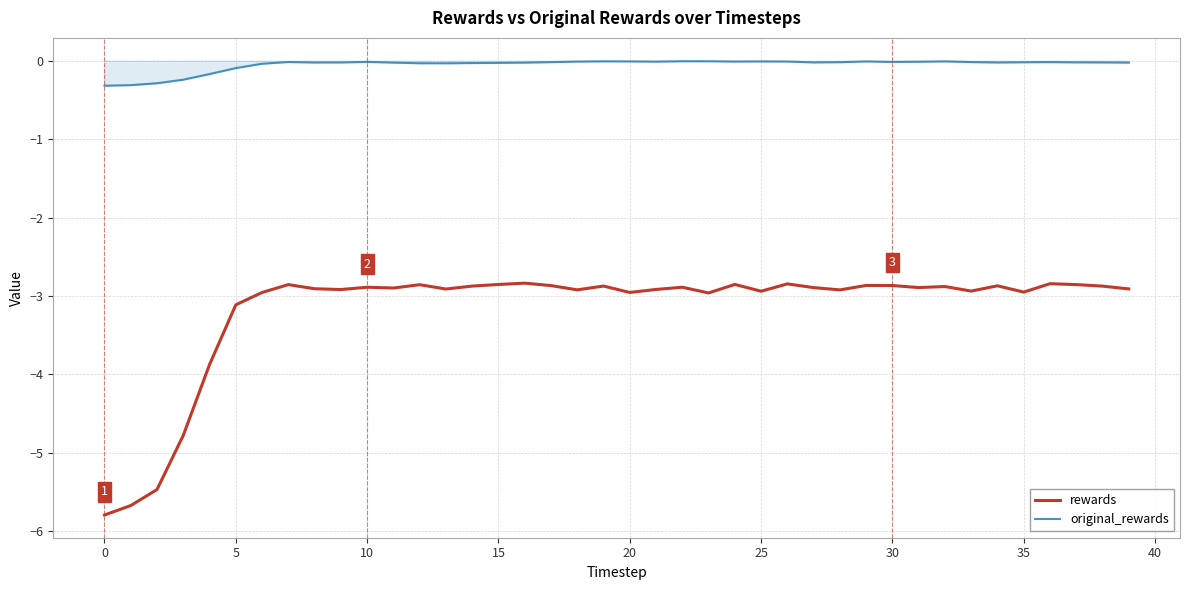

List the series in order of their overall mean, lowest first.

rewards, original_rewards